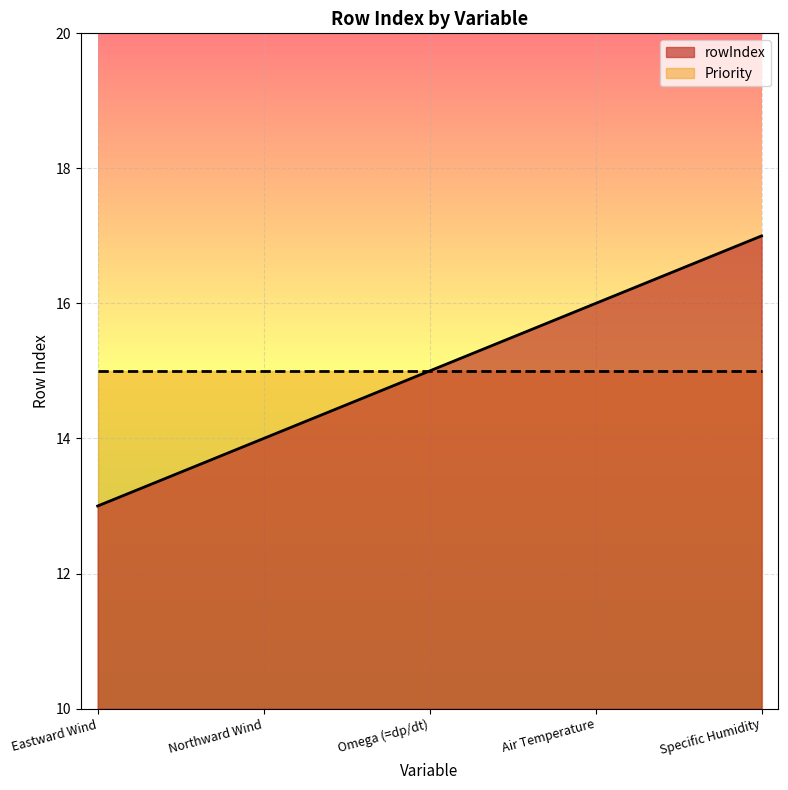

What position from the left is Omega (=dp/dt)?

3